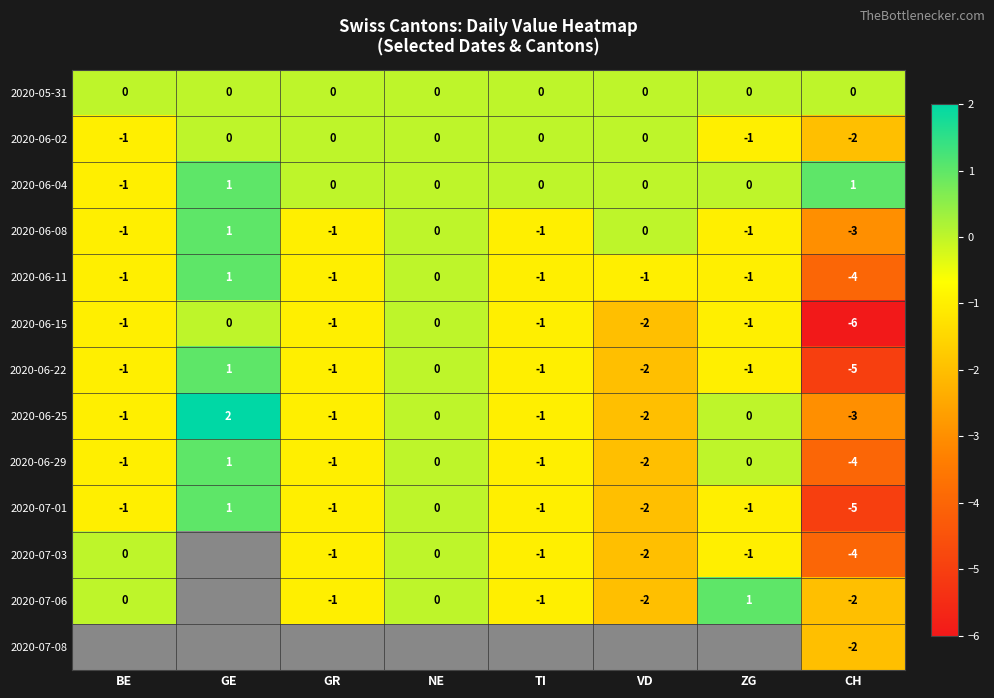

Where does the 2020-06-04 series first go above 0?

GE